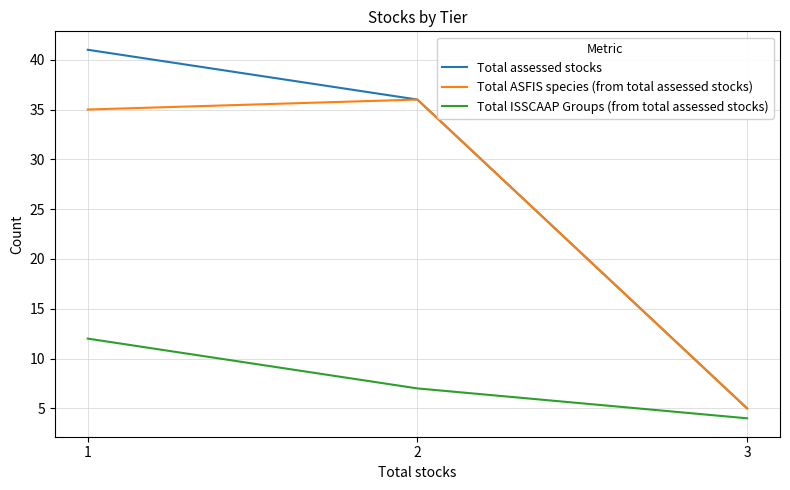

What is the total value across all series at 3?

14